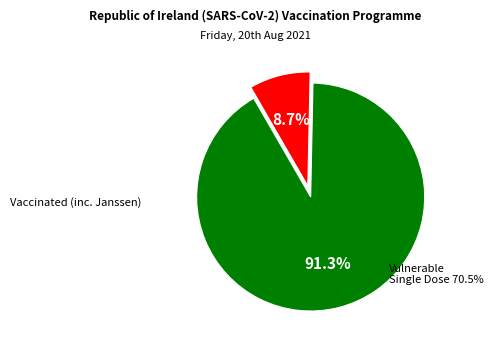

Count the number of slices in the pie.

2